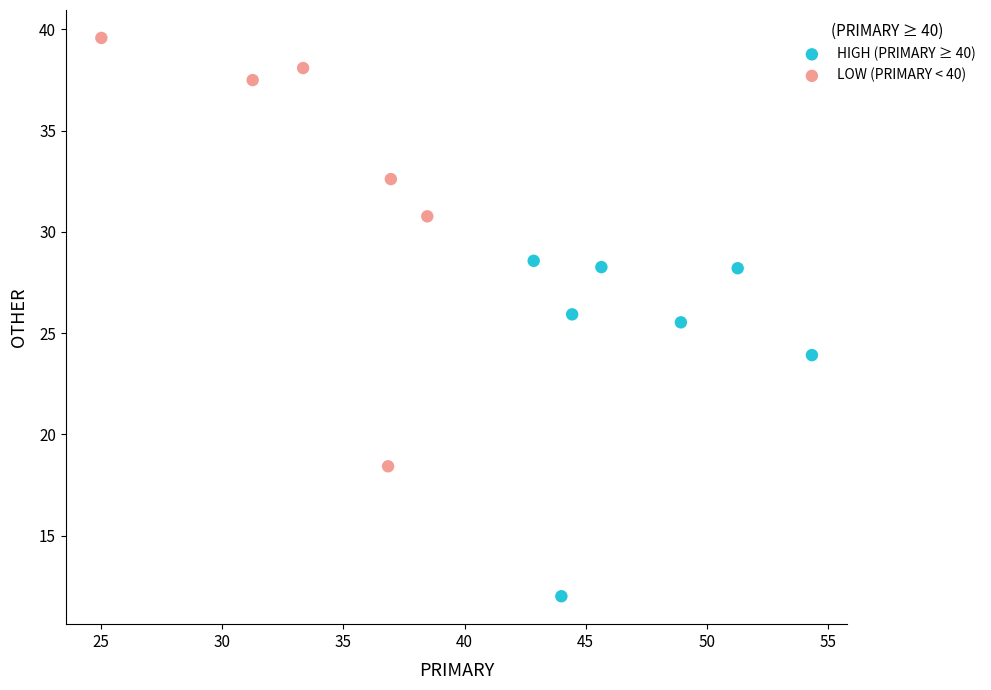

Which series contains the highest Y value?

LOW (PRIMARY < 40)